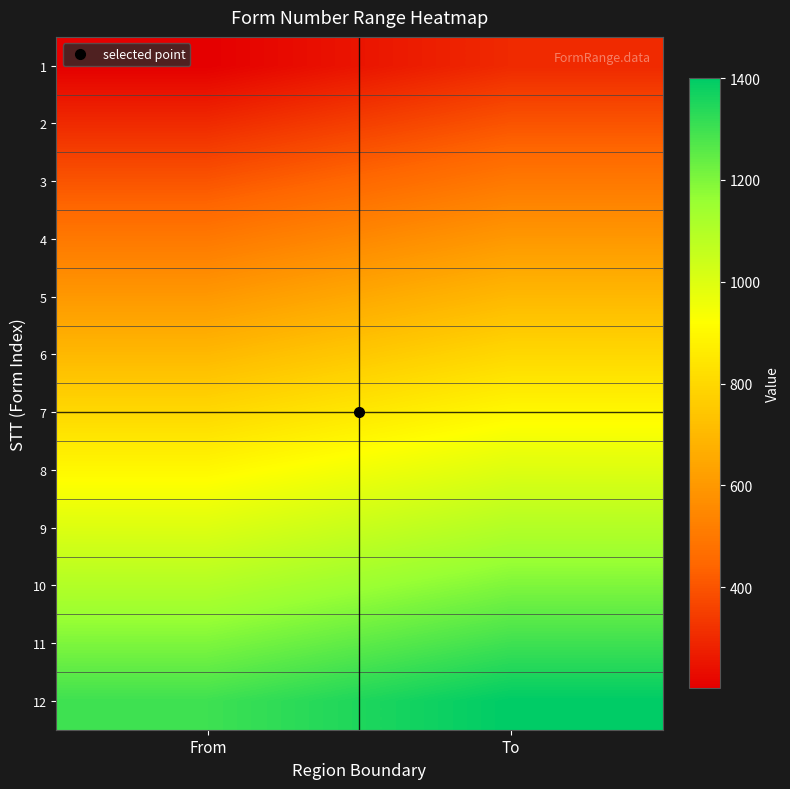

At which category is the sum across all series the highest?

To